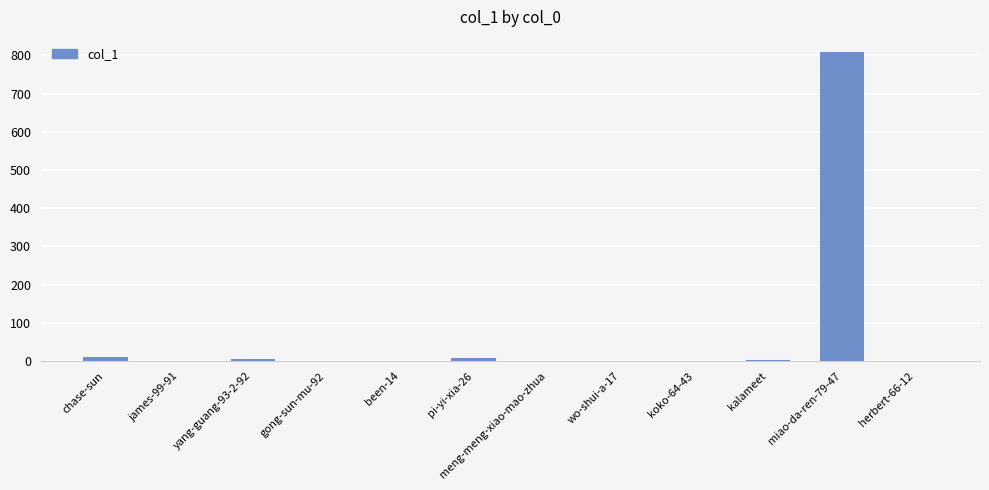

True or false: the data shows 6 at yang-guang-93-2-92.

True